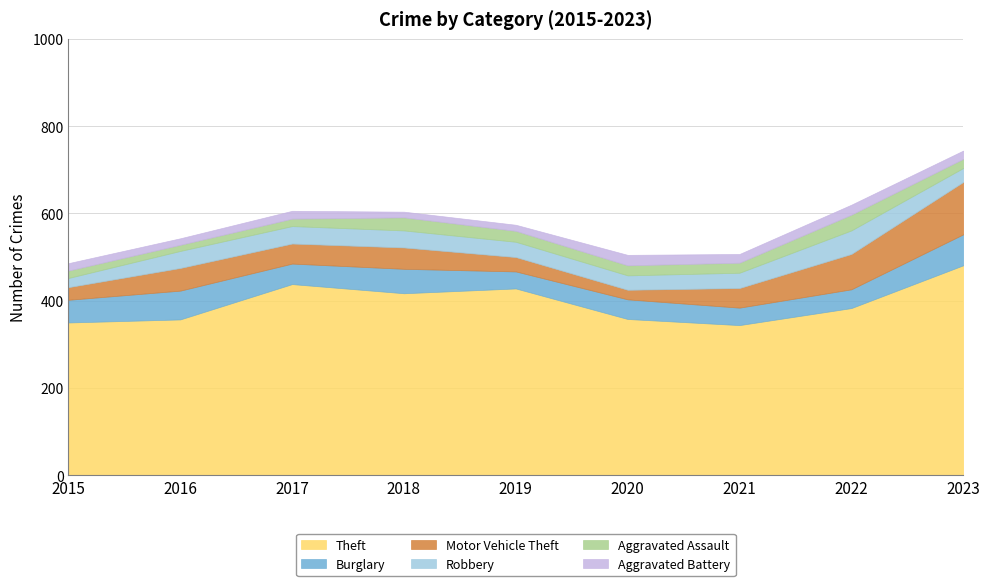

How many values in the Theft series exceed 383?

4